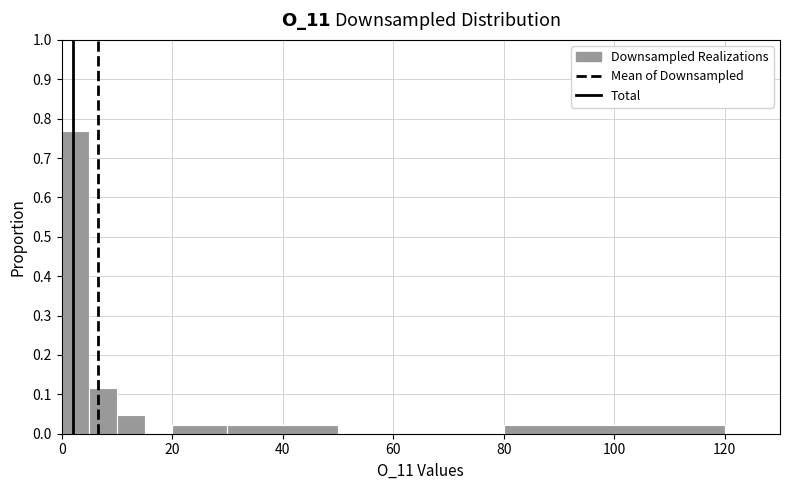

Read against the x-axis, roughly where is the centre of the tallest bar?

2